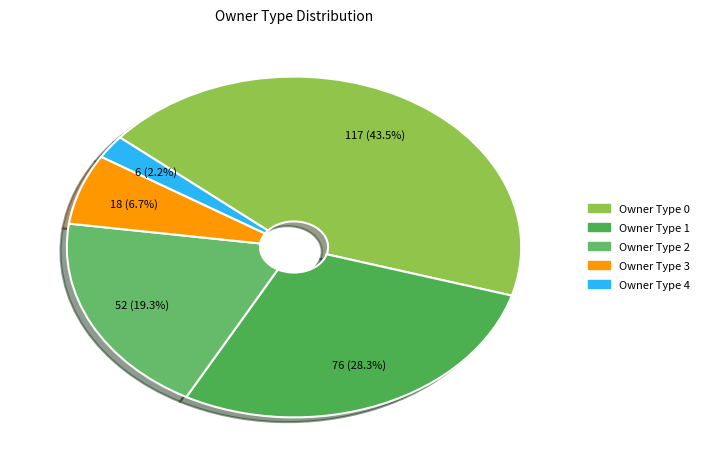

Count the number of slices in the pie.

5